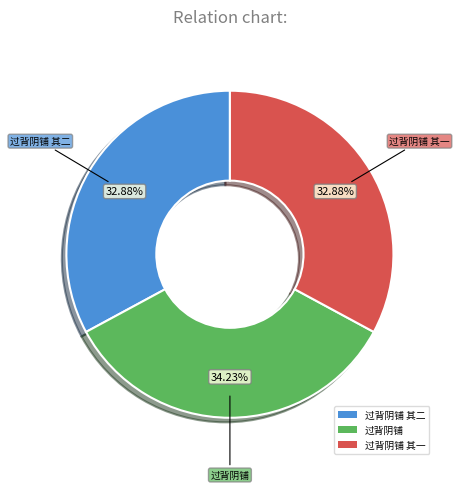

What is the total percentage of 过背阴铺 and 过背阴铺 其二?

67.1%